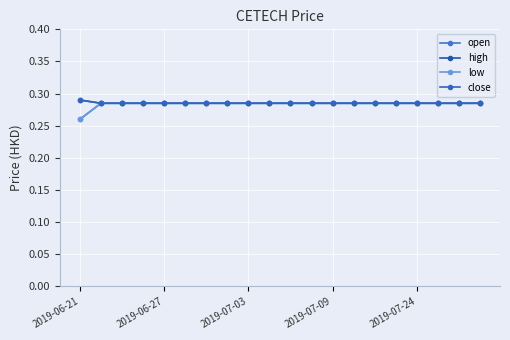

Reading left to right, what are all the values shown in this chart?

open: 0.3	0.3	0.3	0.3	0.3	0.3	0.3	0.3	0.3	0.3	0.3	0.3	0.3	0.3	0.3	0.3	0.3	0.3	0.3	0.3
high: 0.3	0.3	0.3	0.3	0.3	0.3	0.3	0.3	0.3	0.3	0.3	0.3	0.3	0.3	0.3	0.3	0.3	0.3	0.3	0.3
low: 0.3	0.3	0.3	0.3	0.3	0.3	0.3	0.3	0.3	0.3	0.3	0.3	0.3	0.3	0.3	0.3	0.3	0.3	0.3	0.3
close: 0.3	0.3	0.3	0.3	0.3	0.3	0.3	0.3	0.3	0.3	0.3	0.3	0.3	0.3	0.3	0.3	0.3	0.3	0.3	0.3